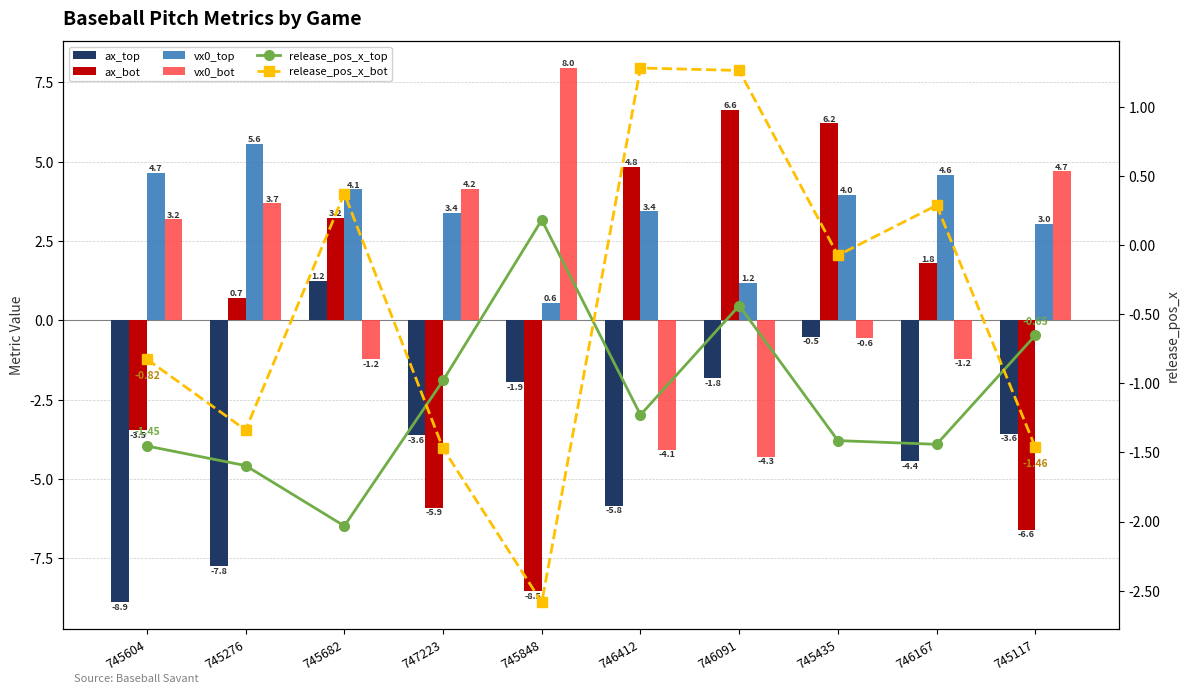

Reading left to right, what are all the values shown in this chart?

ax_top: 745604=-8.9	745276=-7.8	745682=1.2	747223=-3.6	745848=-1.9	746412=-5.8	746091=-1.8	745435=-0.5	746167=-4.4	745117=-3.6
ax_bot: 745604=-3.5	745276=0.7	745682=3.2	747223=-5.9	745848=-8.5	746412=4.8	746091=6.6	745435=6.2	746167=1.8	745117=-6.6
vx0_top: 745604=4.7	745276=5.6	745682=4.1	747223=3.4	745848=0.6	746412=3.4	746091=1.2	745435=4.0	746167=4.6	745117=3.0
vx0_bot: 745604=3.2	745276=3.7	745682=-1.2	747223=4.2	745848=8.0	746412=-4.1	746091=-4.3	745435=-0.6	746167=-1.2	745117=4.7
release_pos_x_top: 745604=-1.5	745276=-1.6	745682=-2.0	747223=-1.0	745848=0.2	746412=-1.2	746091=-0.4	745435=-1.4	746167=-1.4	745117=-0.7
release_pos_x_bot: 745604=-0.8	745276=-1.3	745682=0.4	747223=-1.5	745848=-2.6	746412=1.3	746091=1.3	745435=-0.1	746167=0.3	745117=-1.5